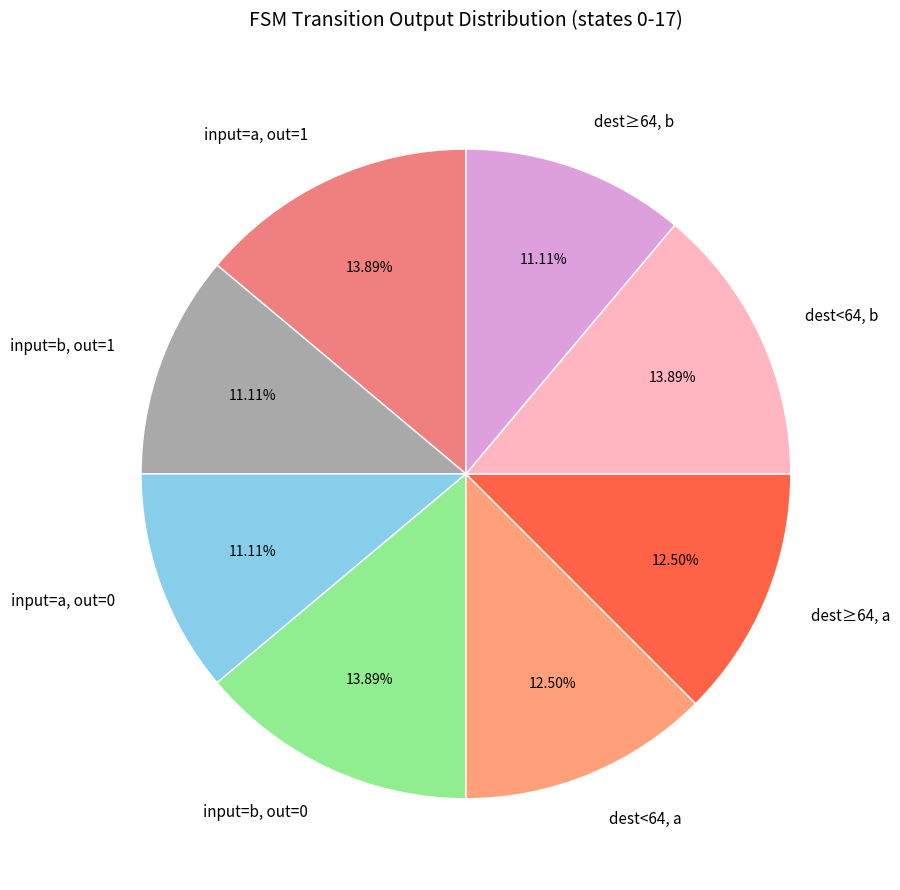

Is there a majority slice in this chart?

No